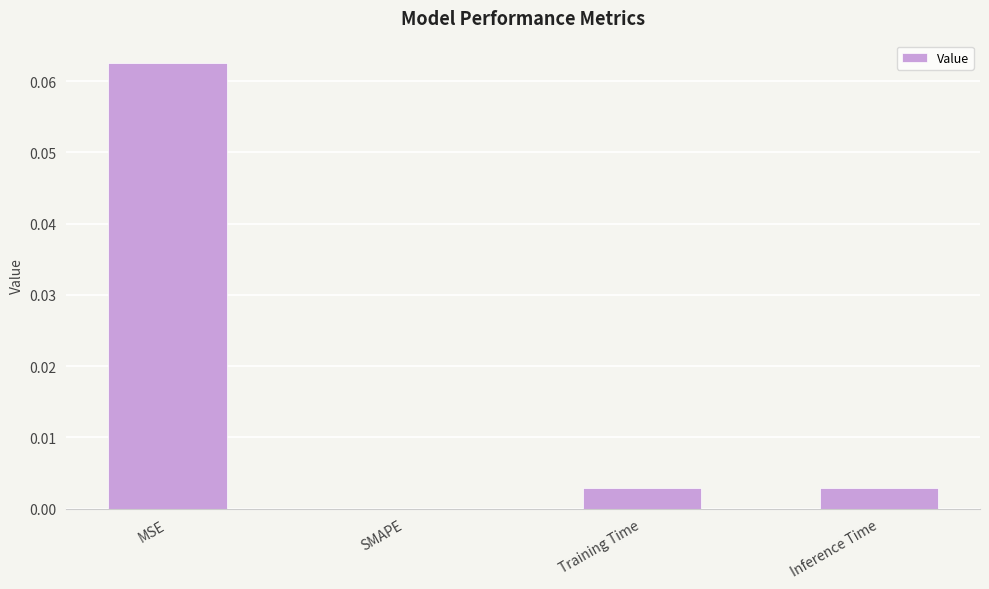

The chart shows a value of 0.0 at Inference Time. True or false?

True